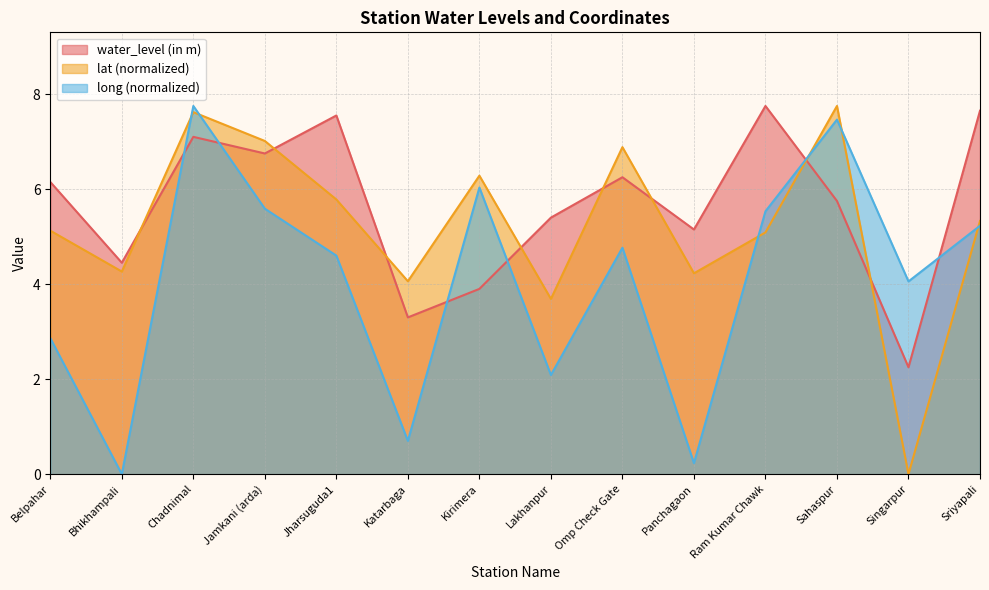

True or false: lat has a value of 3.7 at Lakhanpur.

True